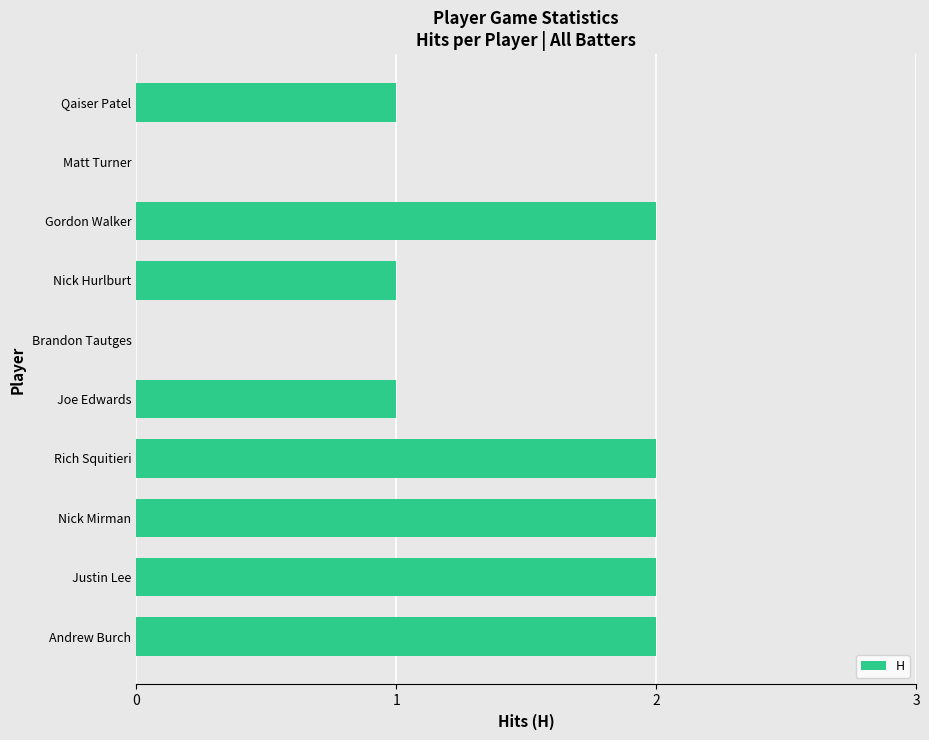

The chart shows a value of 2 at Rich Squitieri. True or false?

True